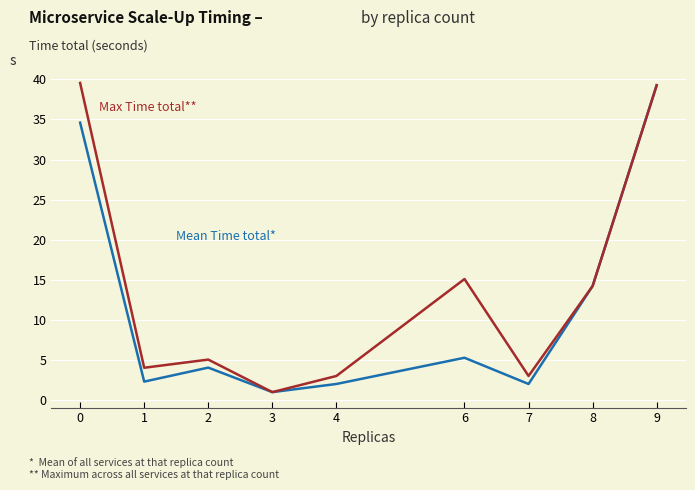

What is the maximum value shown in the chart?

39.6